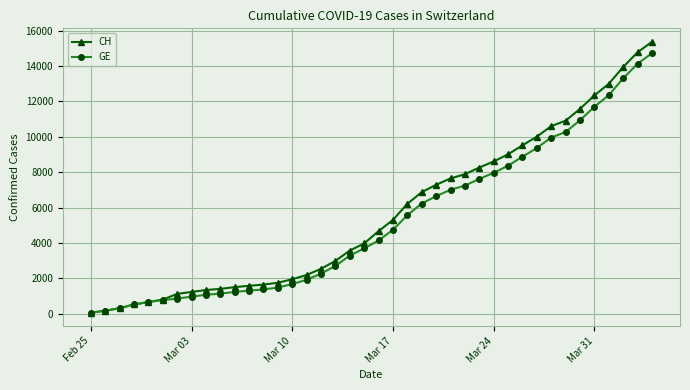

Which series has the largest range (max minus min)?

CH